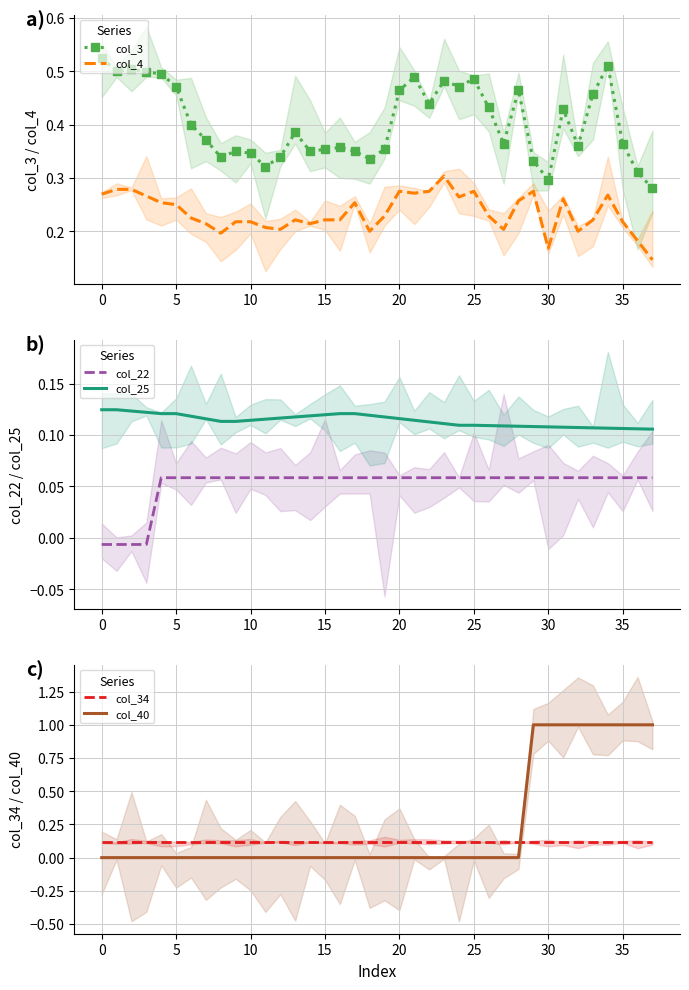

True or false: col_4 and col_25 cross at least once.

False